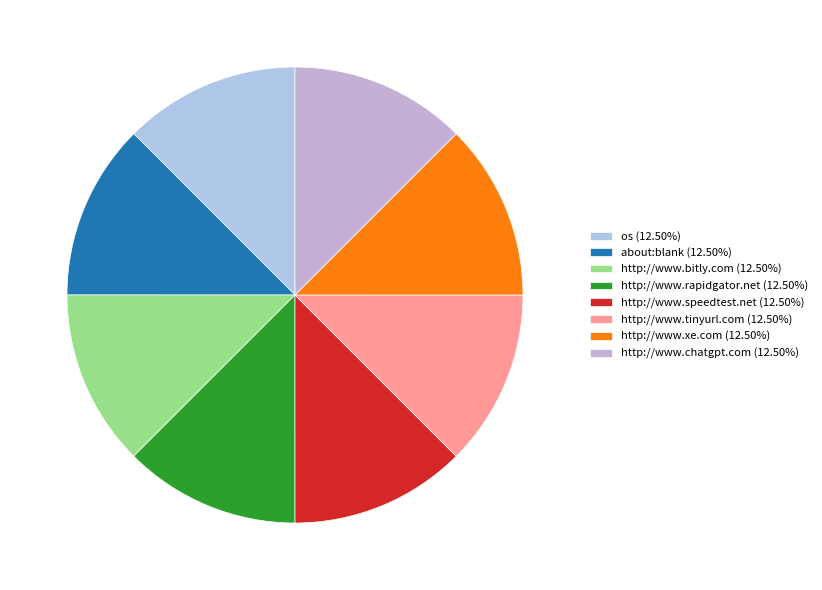

What is the largest slice in the pie chart?

http://www.rapidgator.net